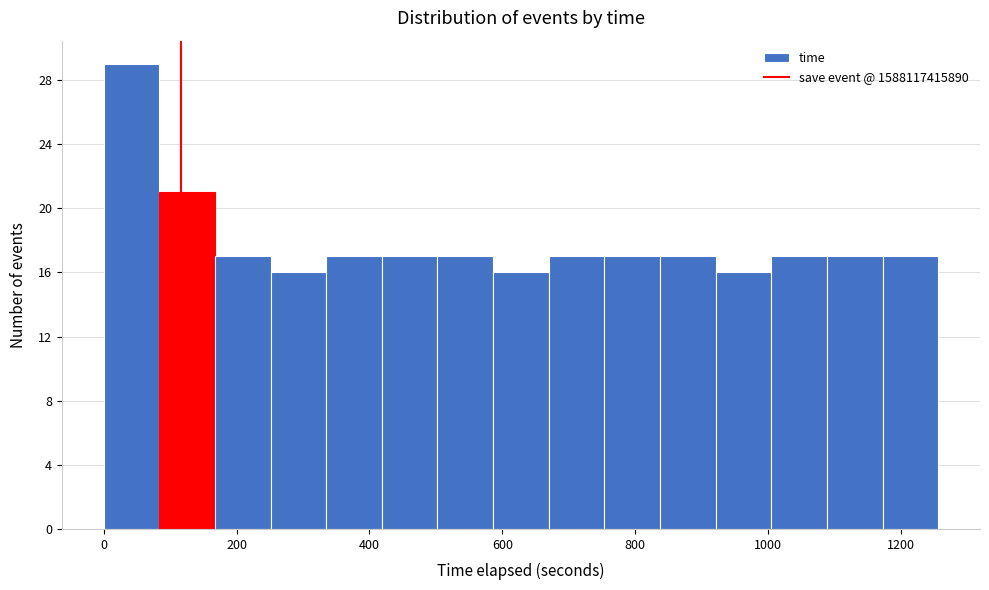

How tall is the bar that spans 340 to 420 on the x-axis? Neither the bar edges nor the heights are printed on the chart, so give them approximately, as read against the axes.

17